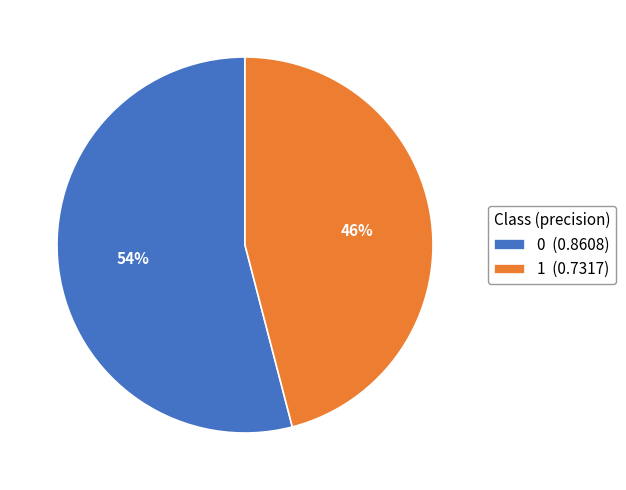

Does 1 represent more than half of the total?

No